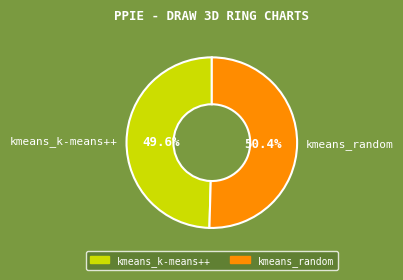

To the nearest percent, what is the difference between the kmeans_random and kmeans_k-means++ slice percentages?

1%